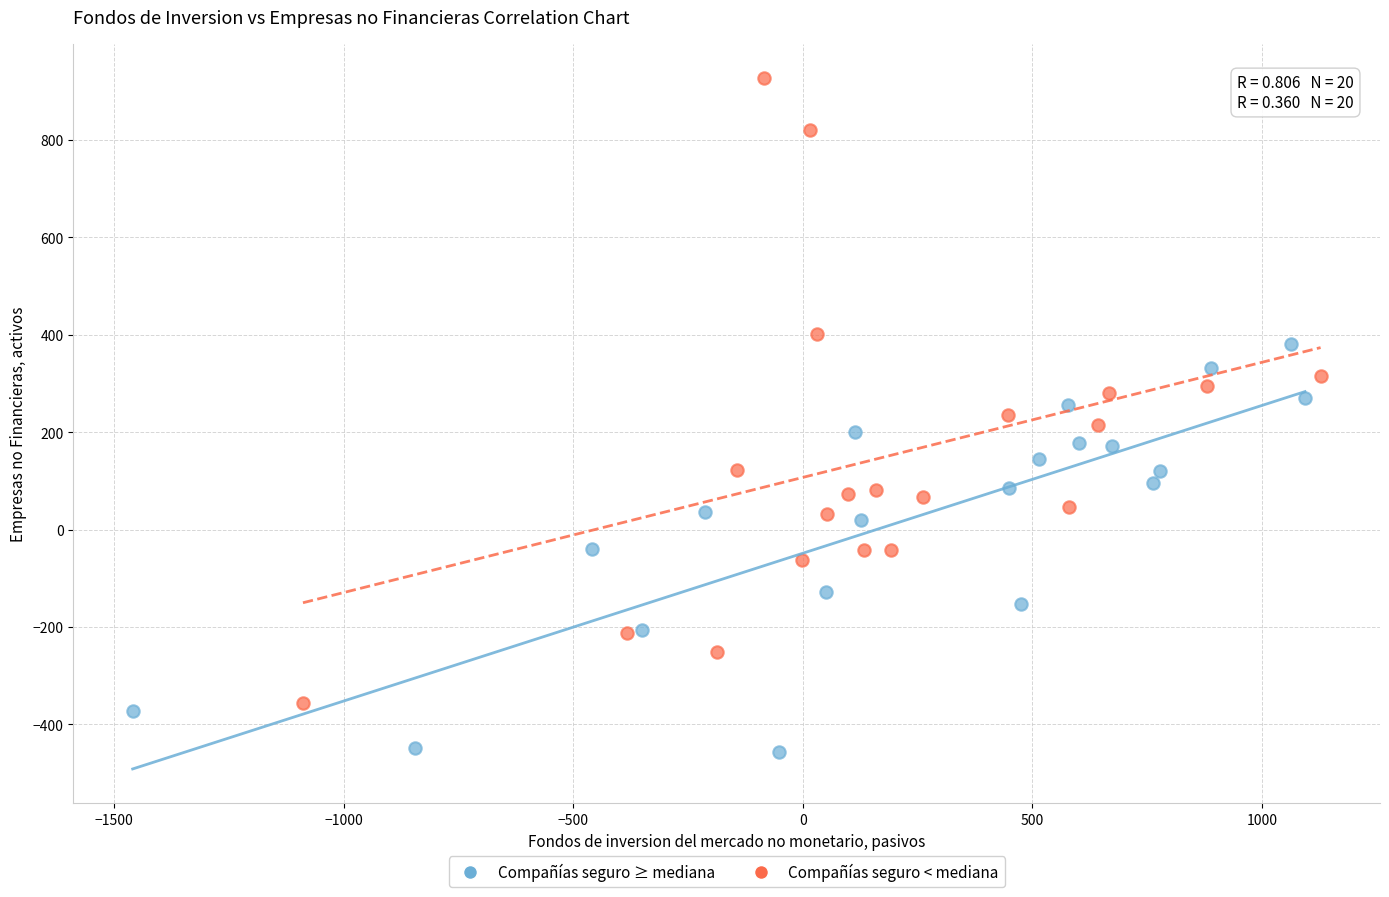

Which series contains the lowest Y value?

Compañías seguro ≥ mediana